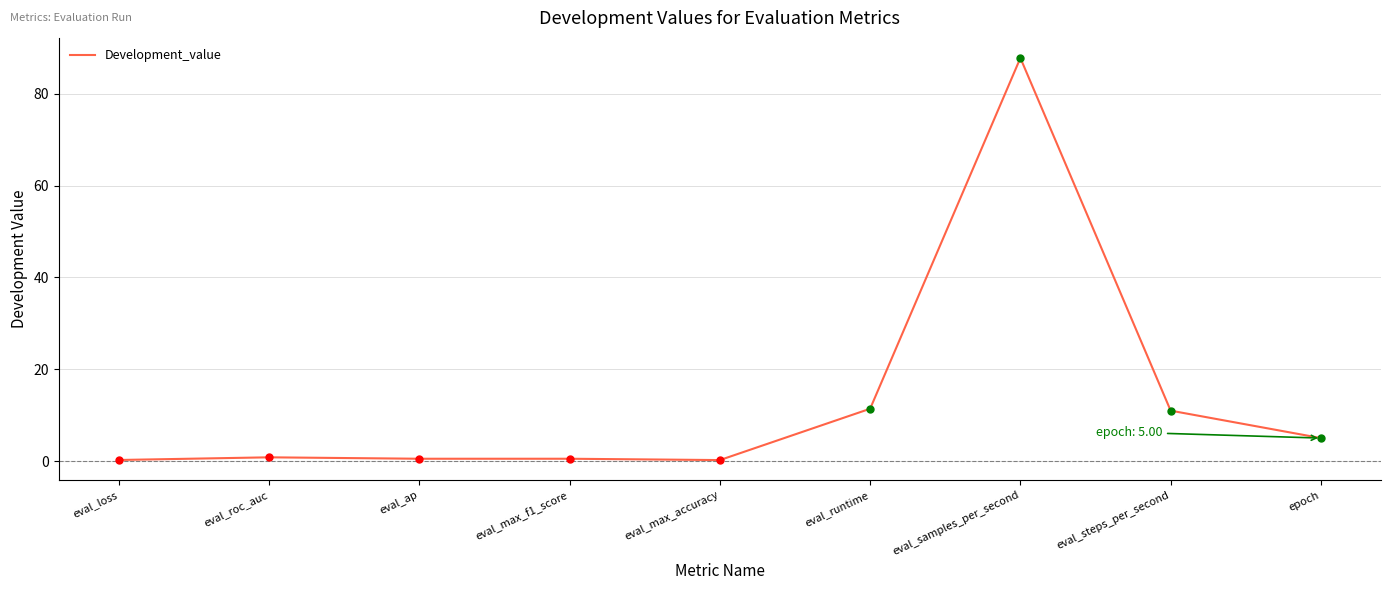

Which has a higher value, eval_runtime or epoch?

eval_runtime